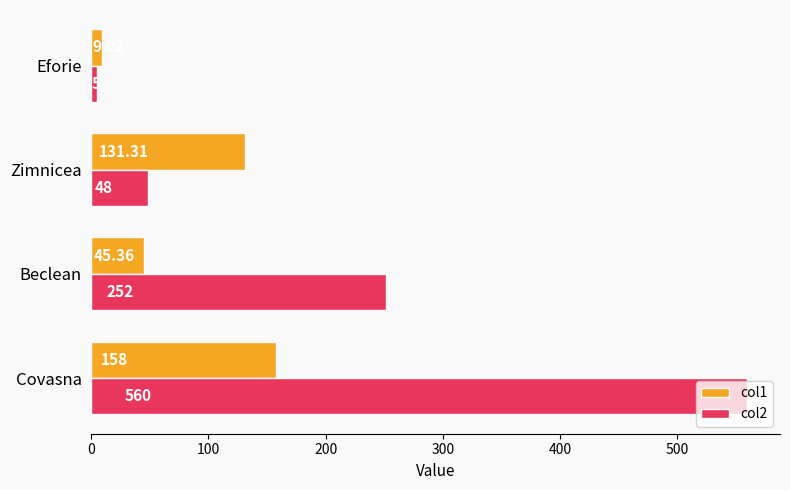

How many series are shown in this chart?

2